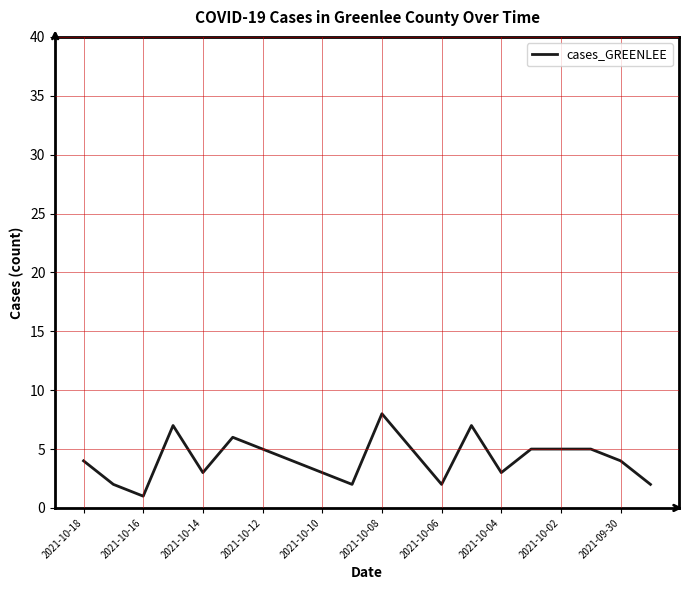

What is the difference between the maximum and minimum values?

7